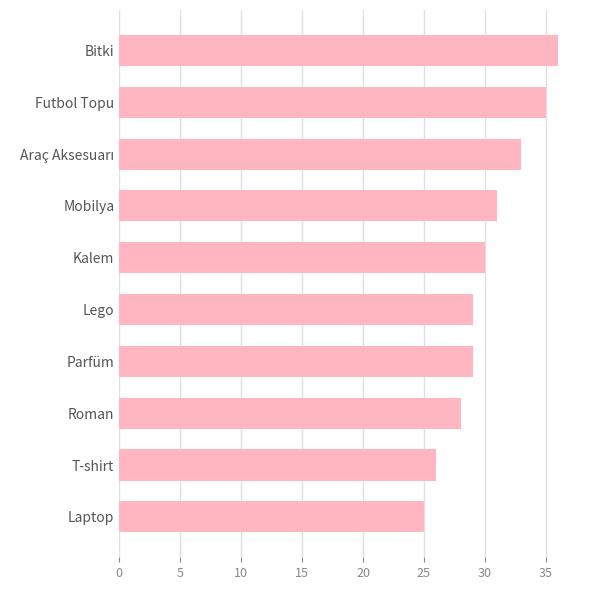

What is the sum of the values at Laptop and Lego?

54